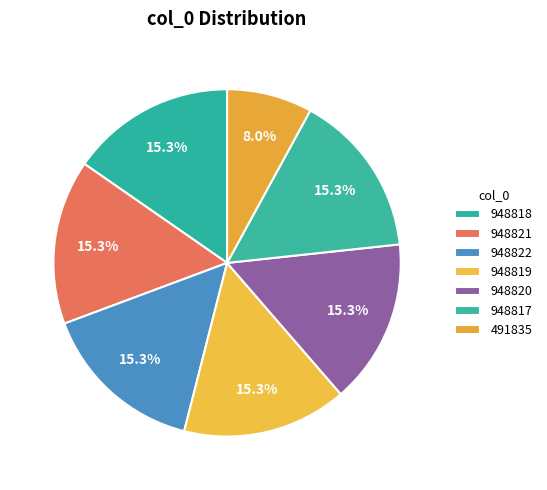

Which has a higher value, 948822 or 948818?

948822